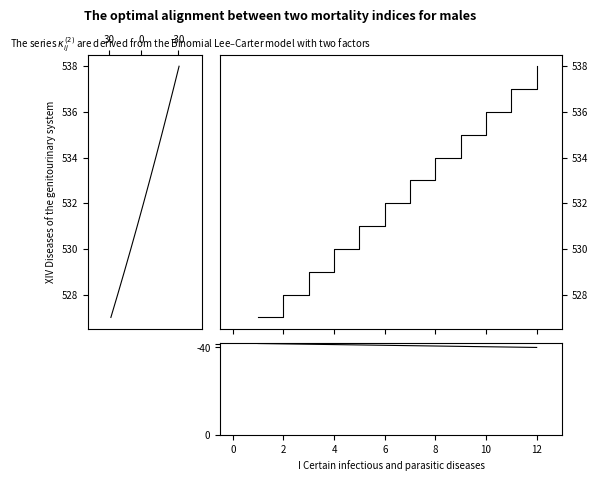

True or false: estimate and lower_pi intersect in this chart.

False